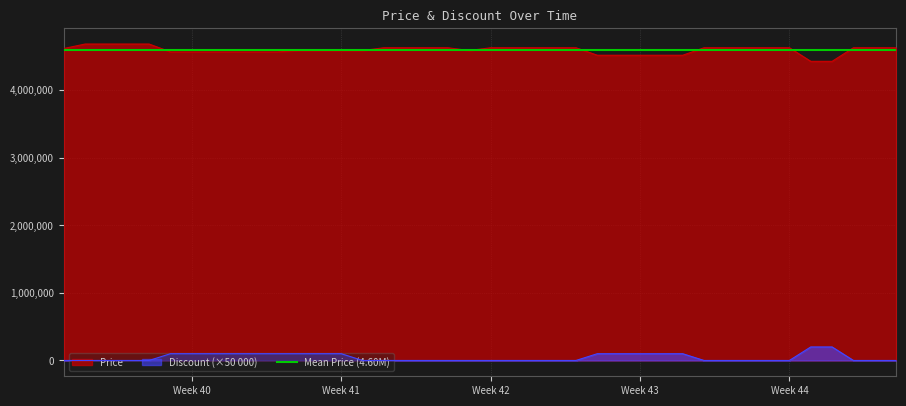

True or false: Discount (×50 000) and Price cross at least once.

False